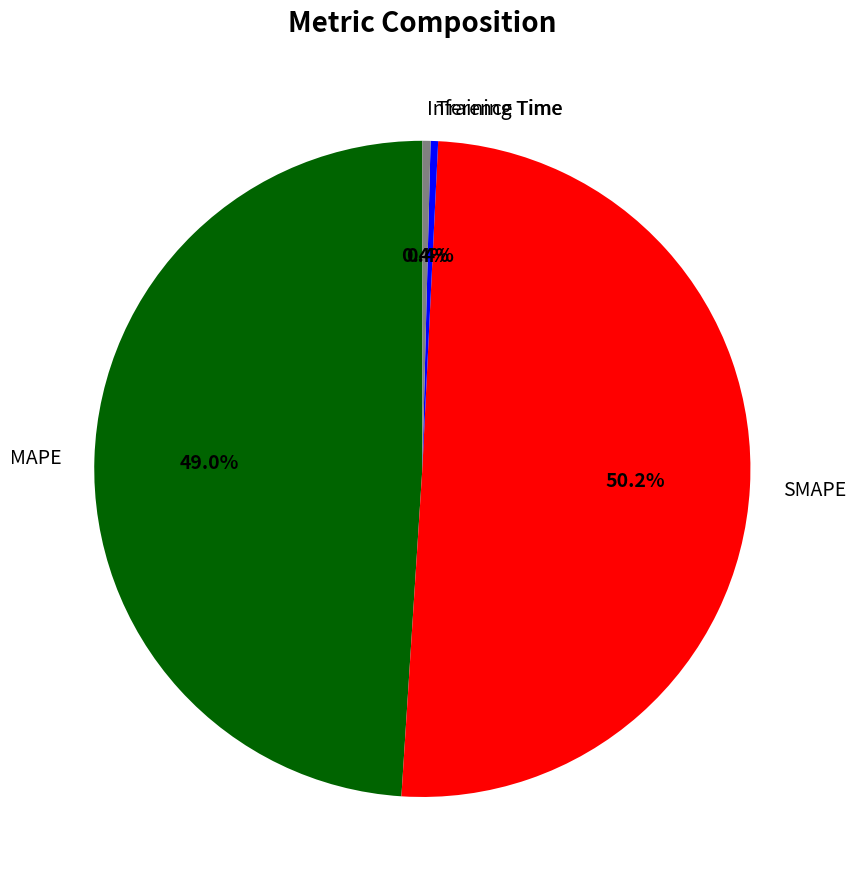

Do Training Time and Inference Time together represent more than half of the pie?

No